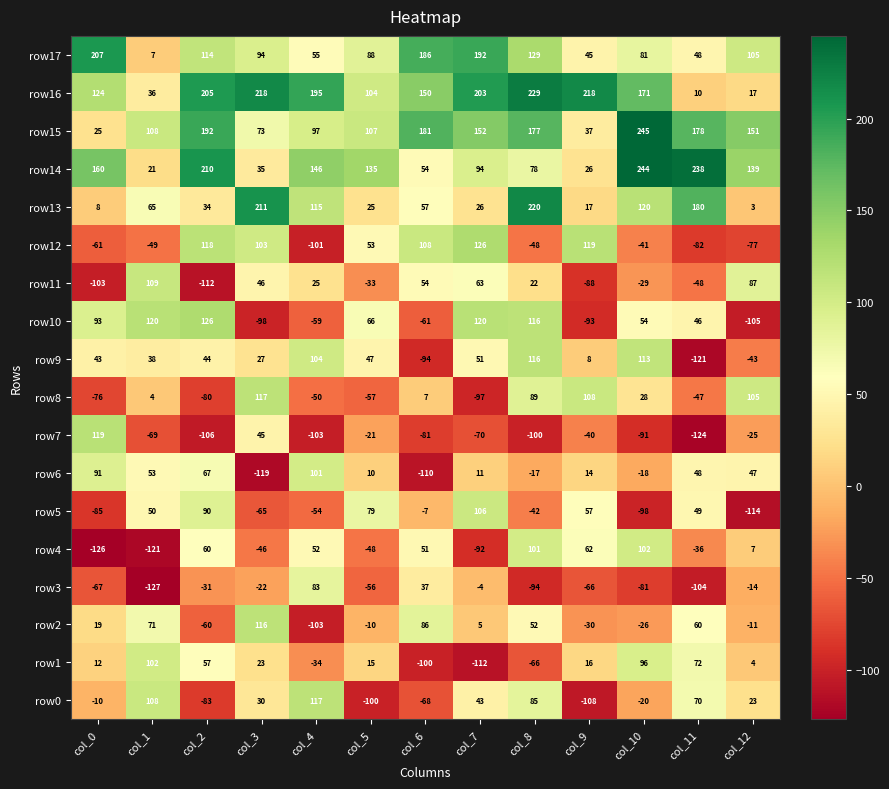

How many categories are shown in the chart?

13